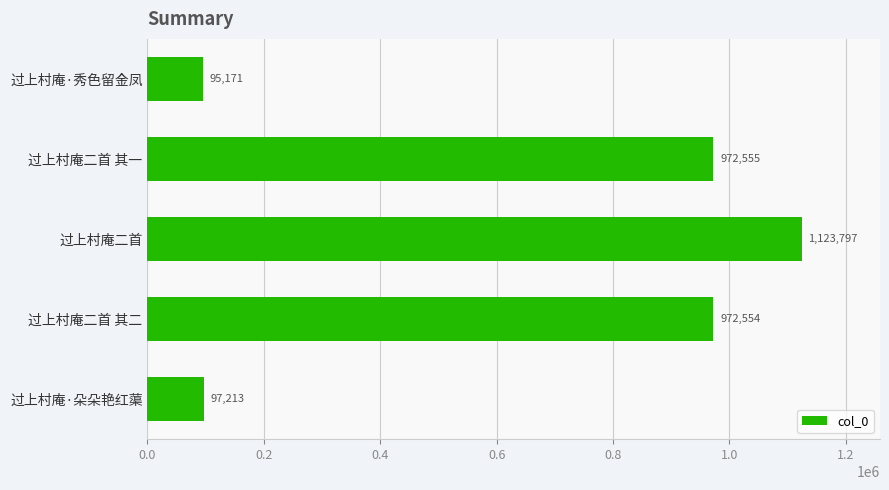

Reading top to bottom, what are all the values shown in this chart?

过上村庵·秀色留金凤=95171	过上村庵二首 其一=972555	过上村庵二首=1123797	过上村庵二首 其二=972554	过上村庵·朵朵艳红蕖=97213